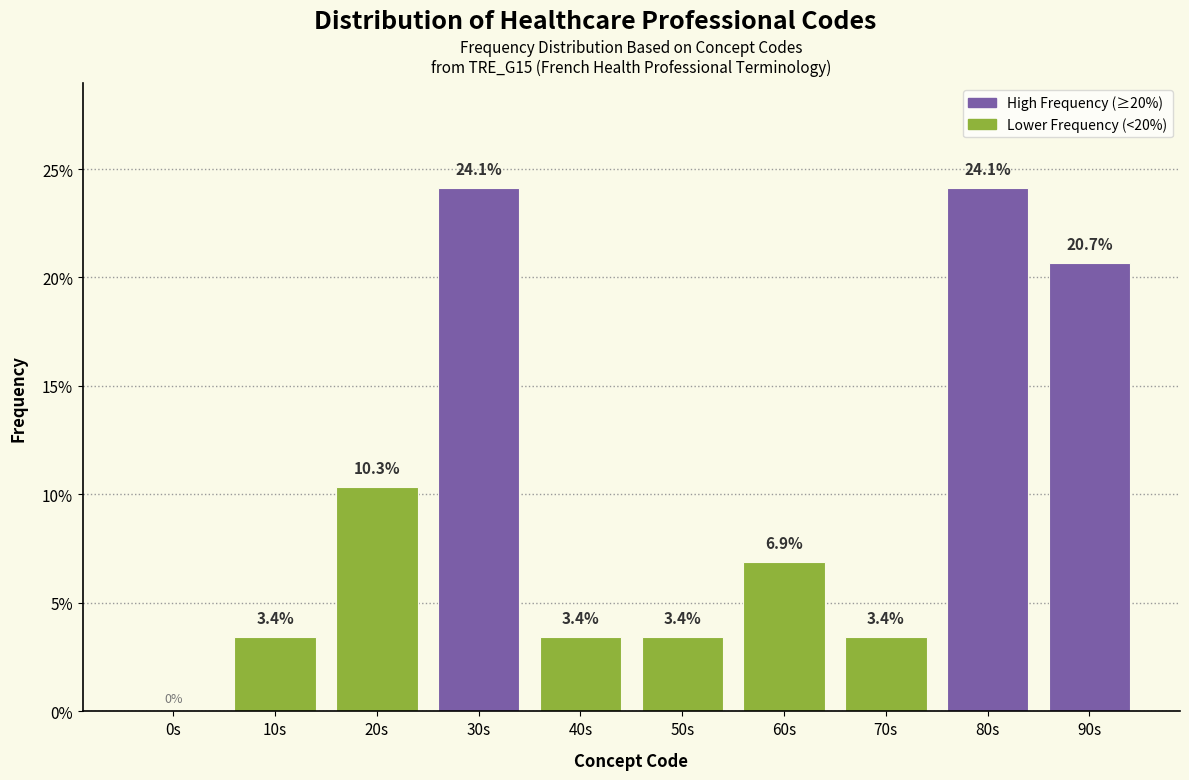

Reading left to right, extract all data points from this chart.

0s=0.0	10s=3.4	20s=10.3	30s=24.1	40s=3.4	50s=3.4	60s=6.9	70s=3.4	80s=24.1	90s=20.7